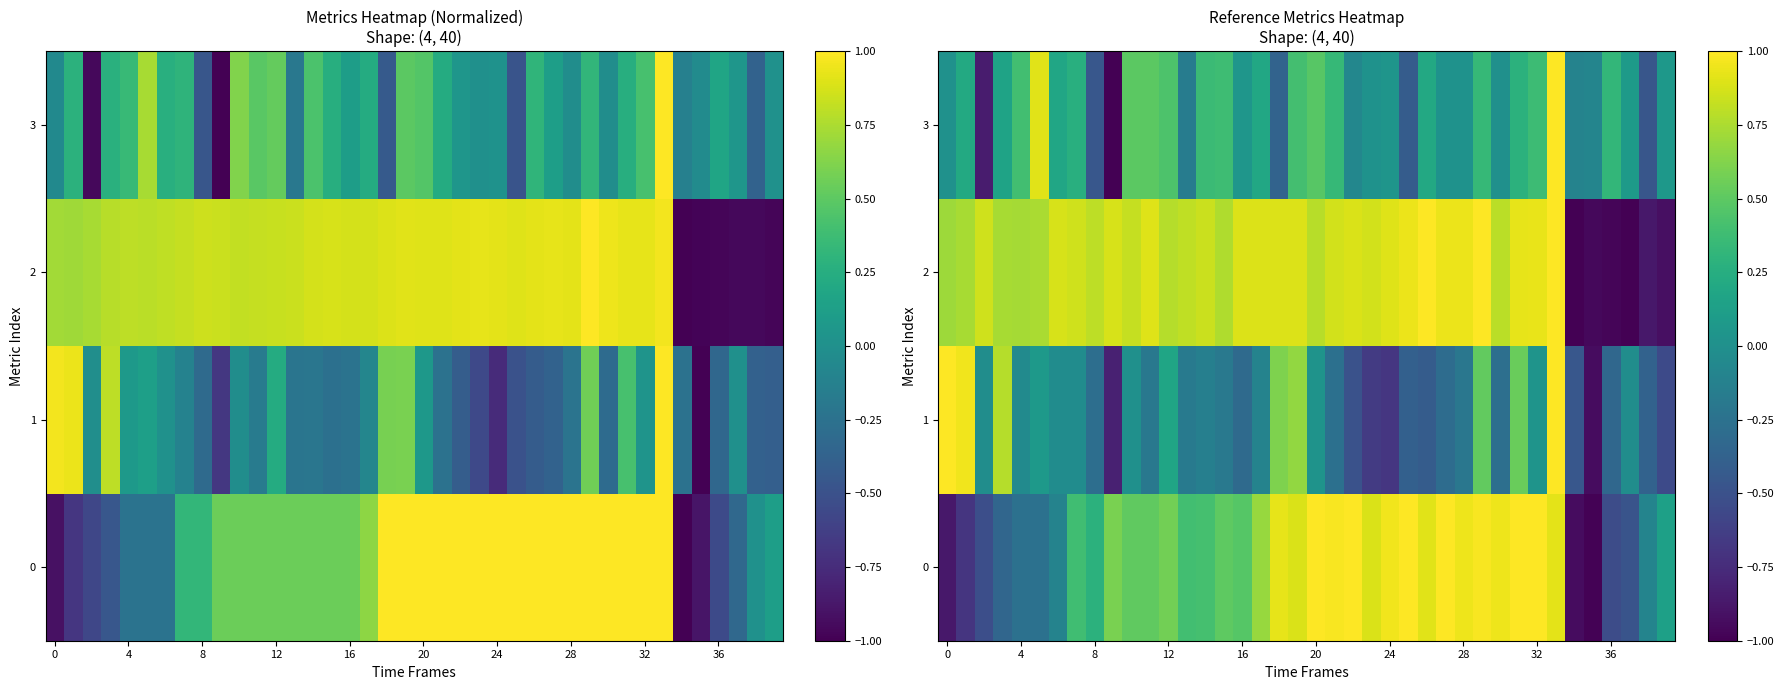

List the series in order of their overall mean, lowest first.

1, 3, 0, 2